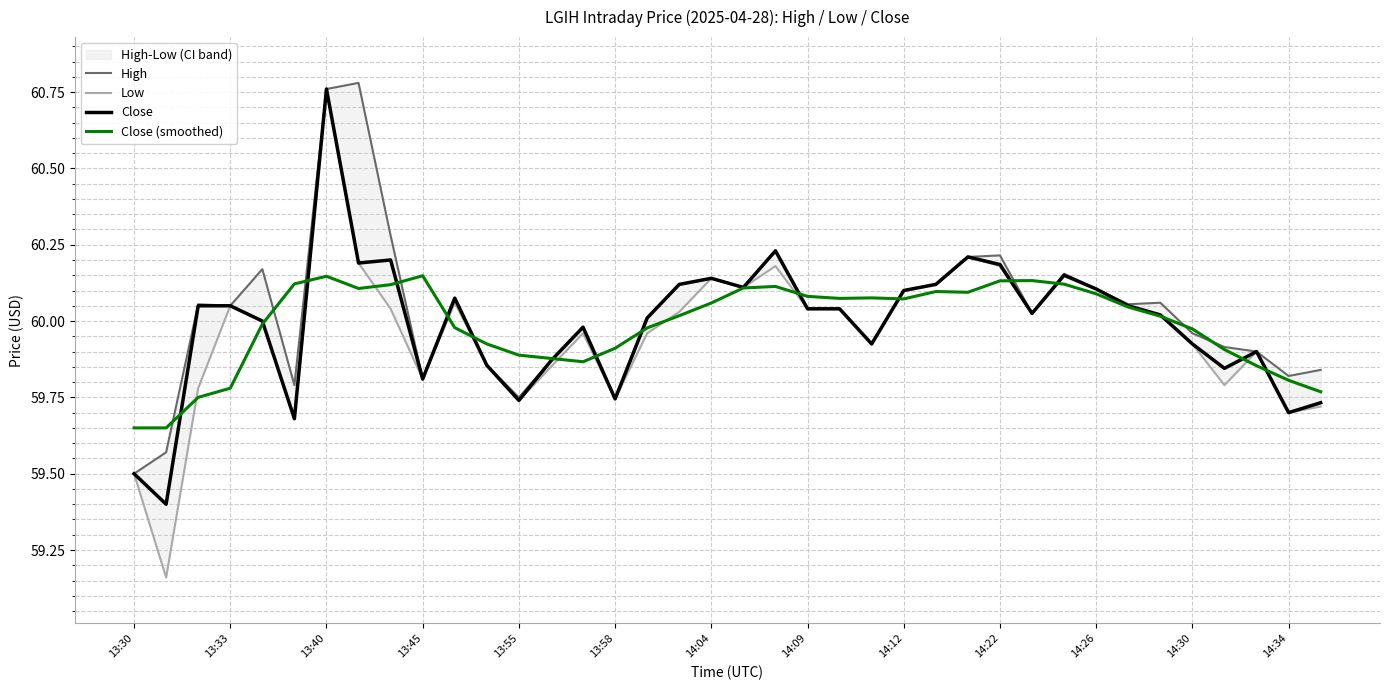

The value of Close at 14:26 is 40.0. True or false?

False